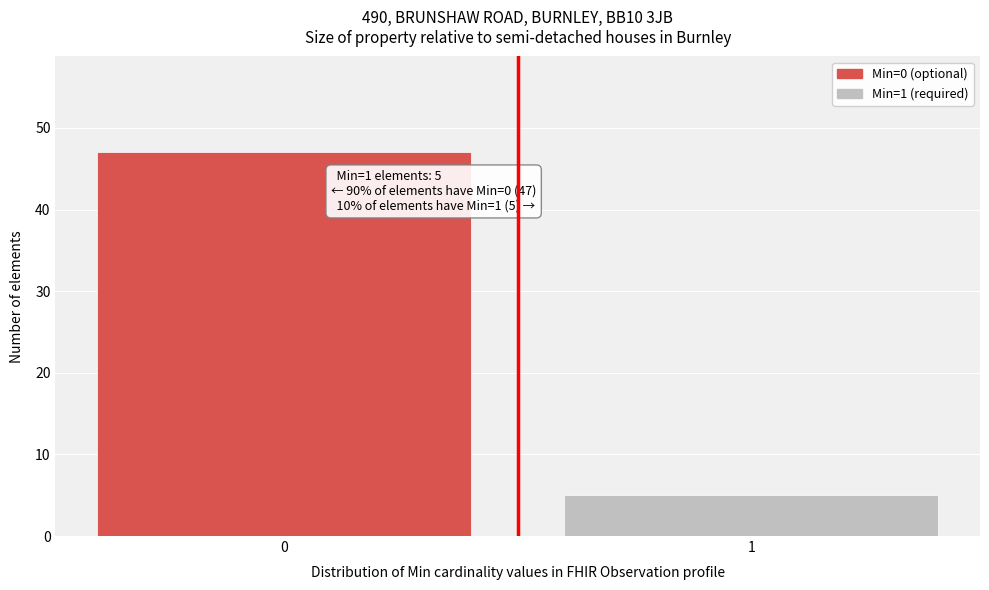

Reading left to right, transcribe all the data shown in this chart.

0=47	1=5